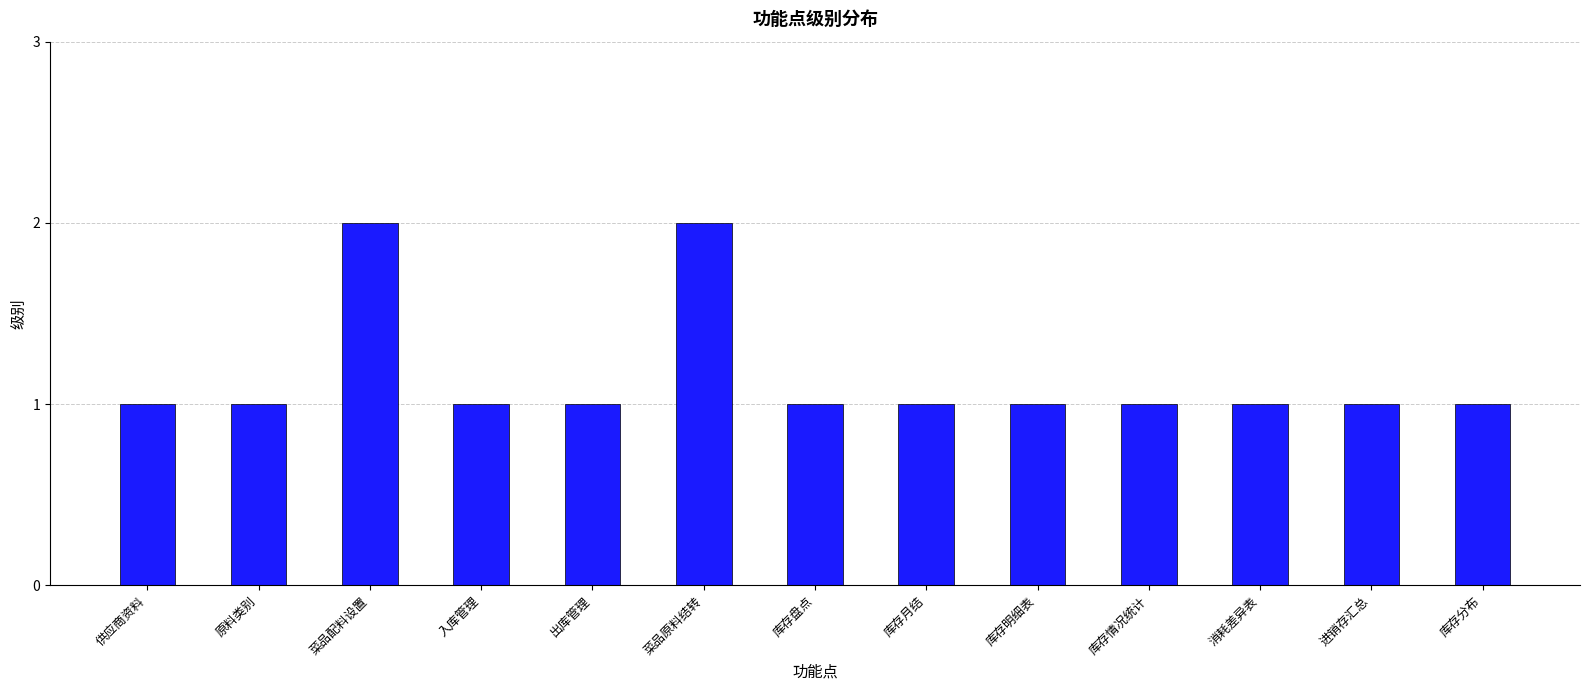

Is it true that the value at 原料类别 is 0?

False